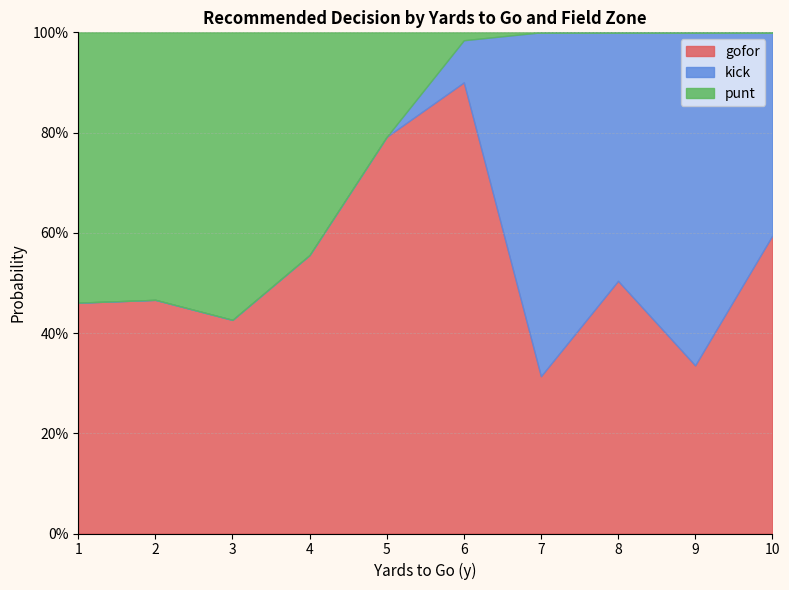

Which label corresponds to the smallest value in the chart?

3